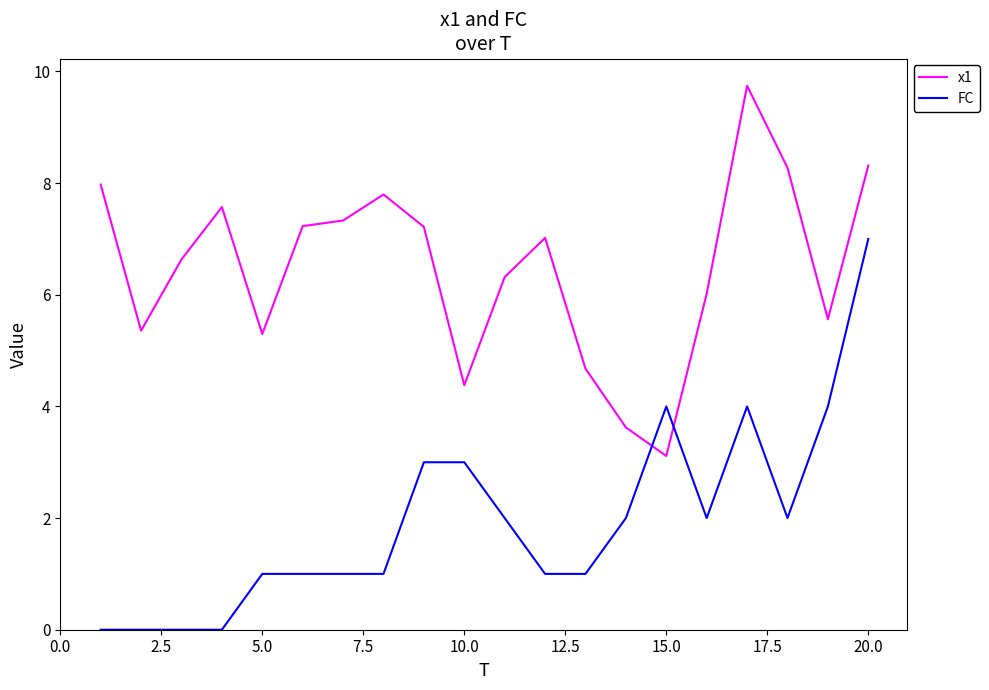

Which series has the largest total across all categories?

x1